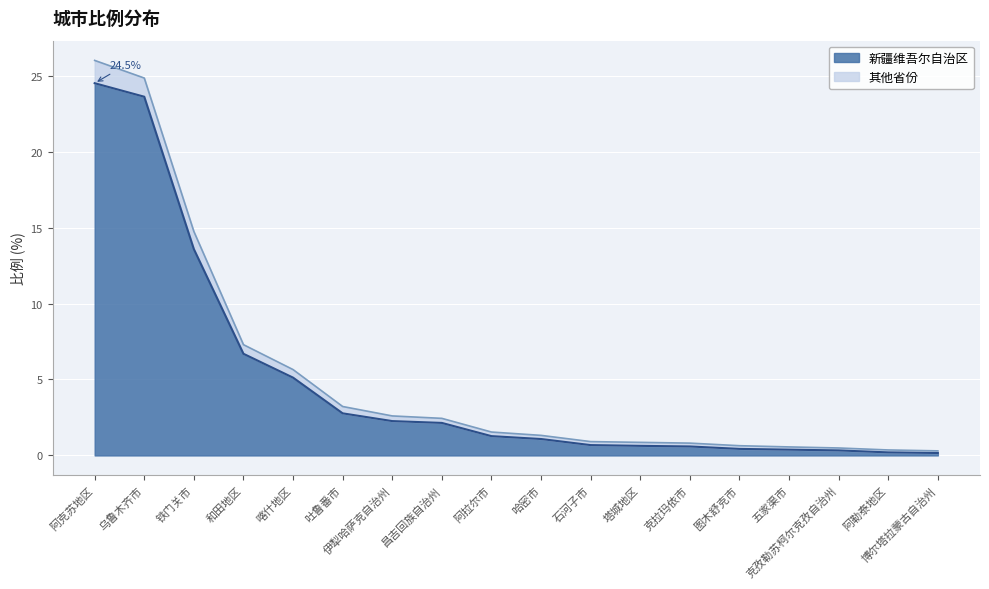

Read the value at 图木舒克市.

0.4